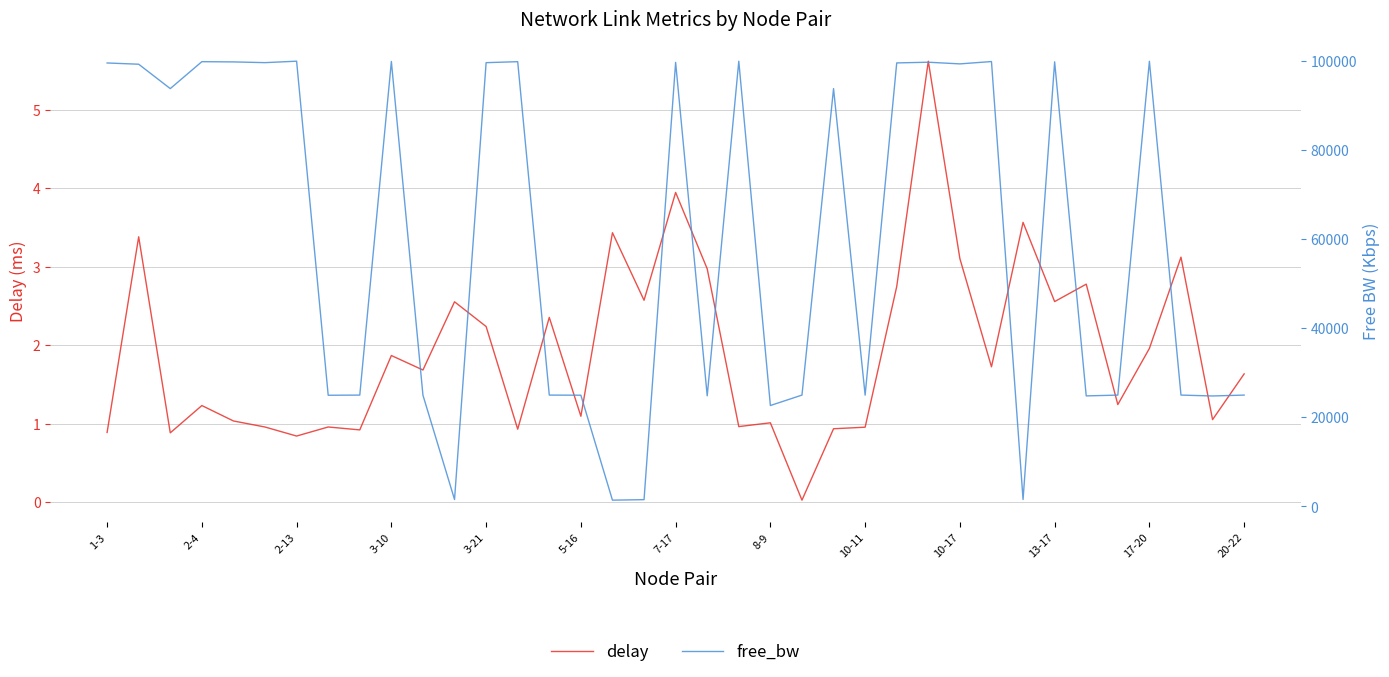

What is the label of the 17th point from the right?

20